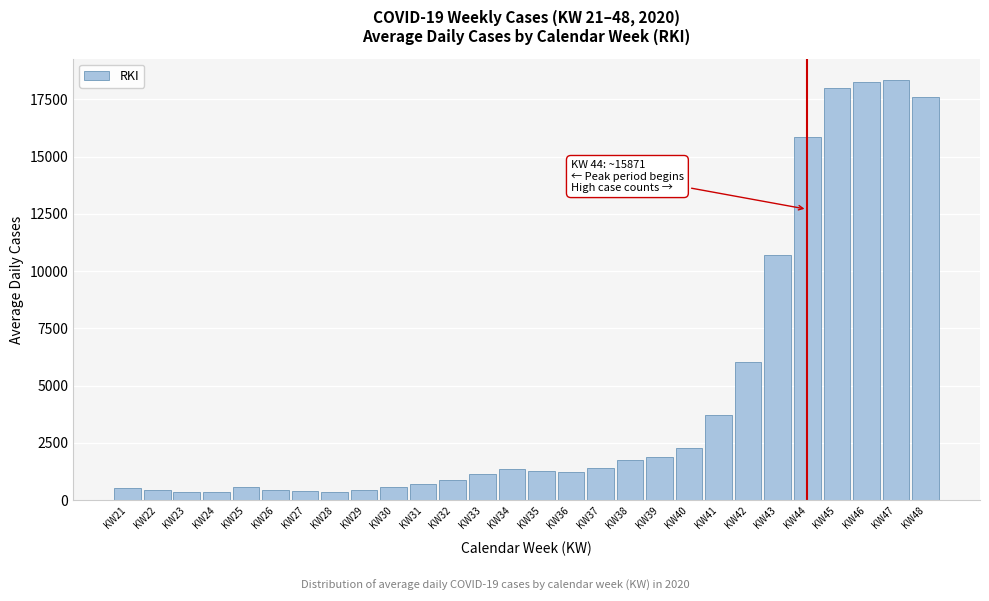

Is it true that the value at KW39 is 3105.7?

False